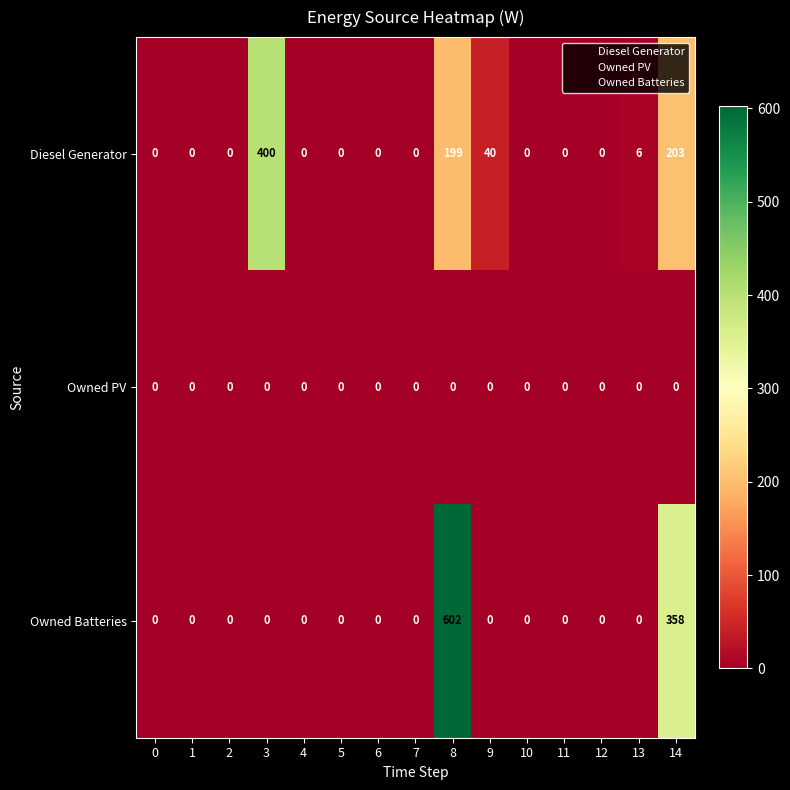

The Diesel Generator series shows -210 at 2. True or false?

False